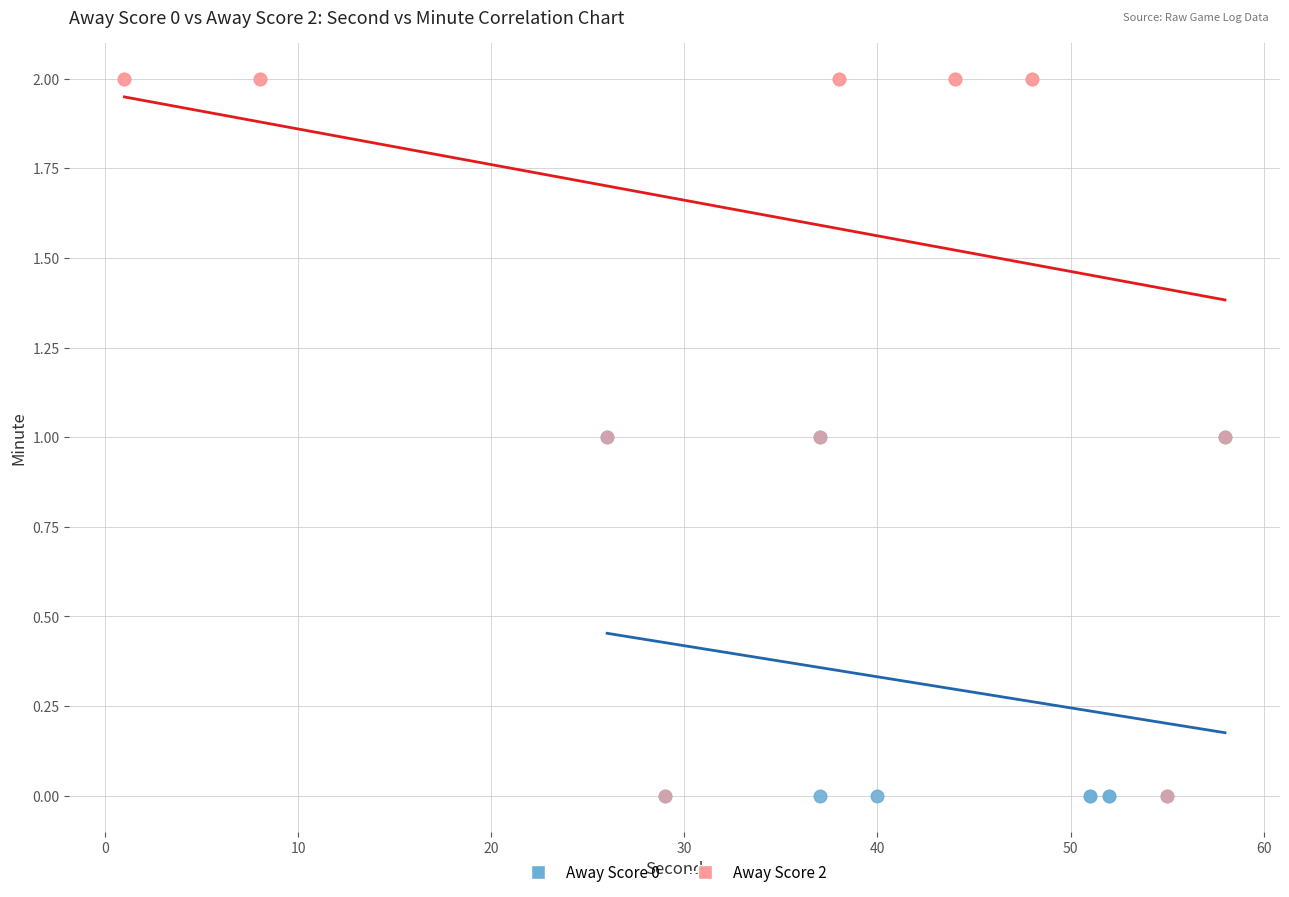

What are all the series names shown in the legend?

Away Score 0, Away Score 2